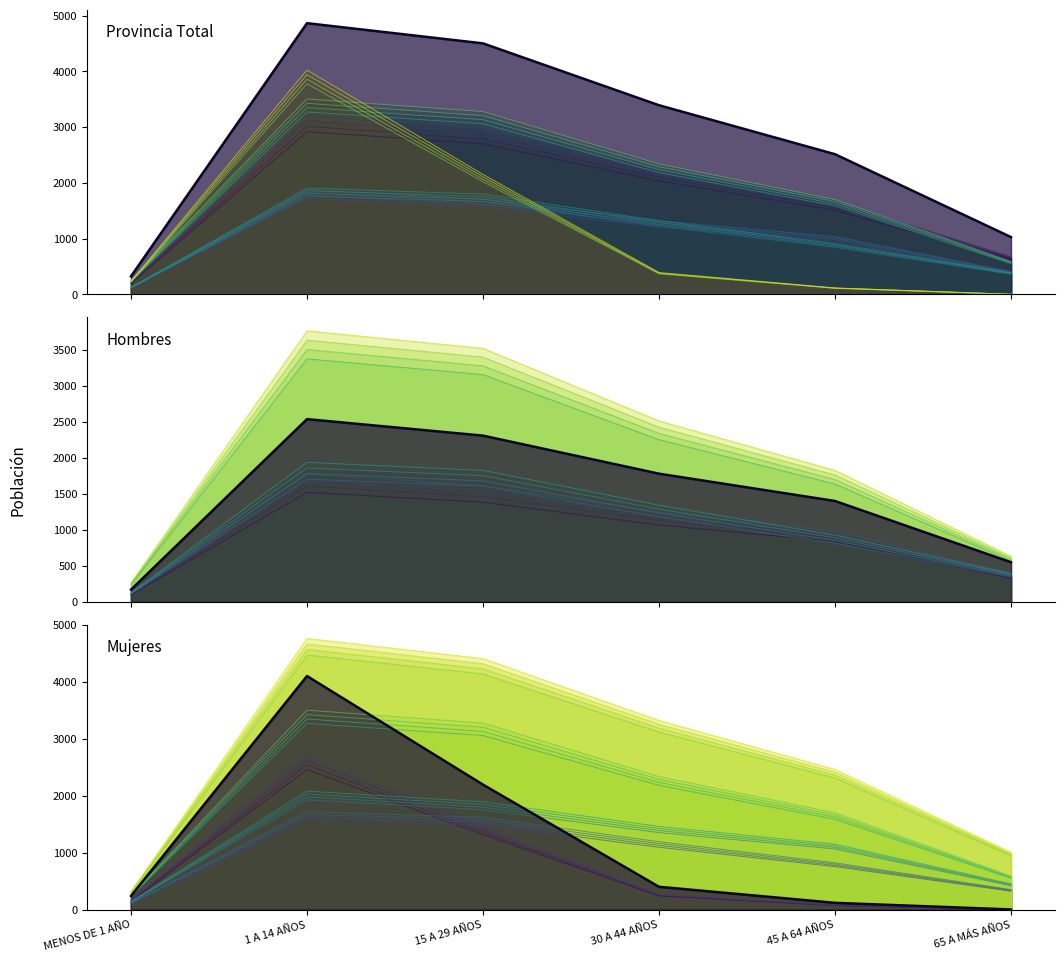

Between MENOS DE 1 AÑO and 65 A MÁS AÑOS, which series saw the biggest shift?

Provincia Total